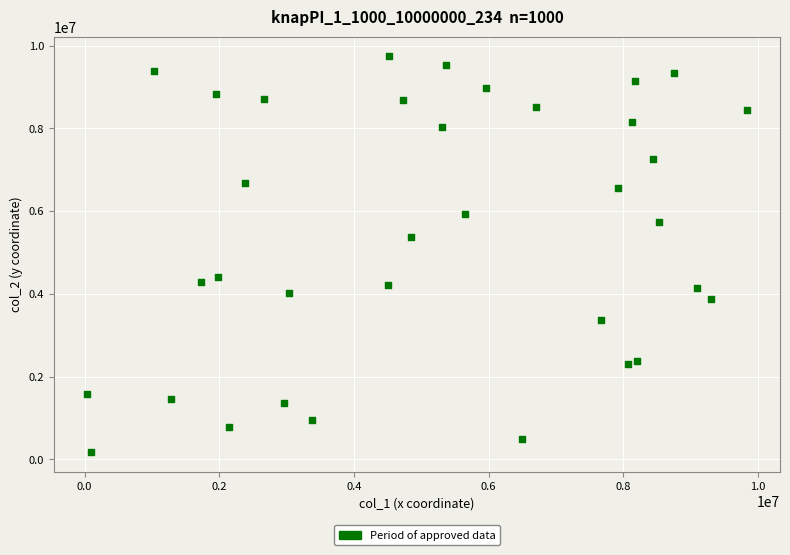

What Y value in the scatter plot is closest to 4953966?

5383760